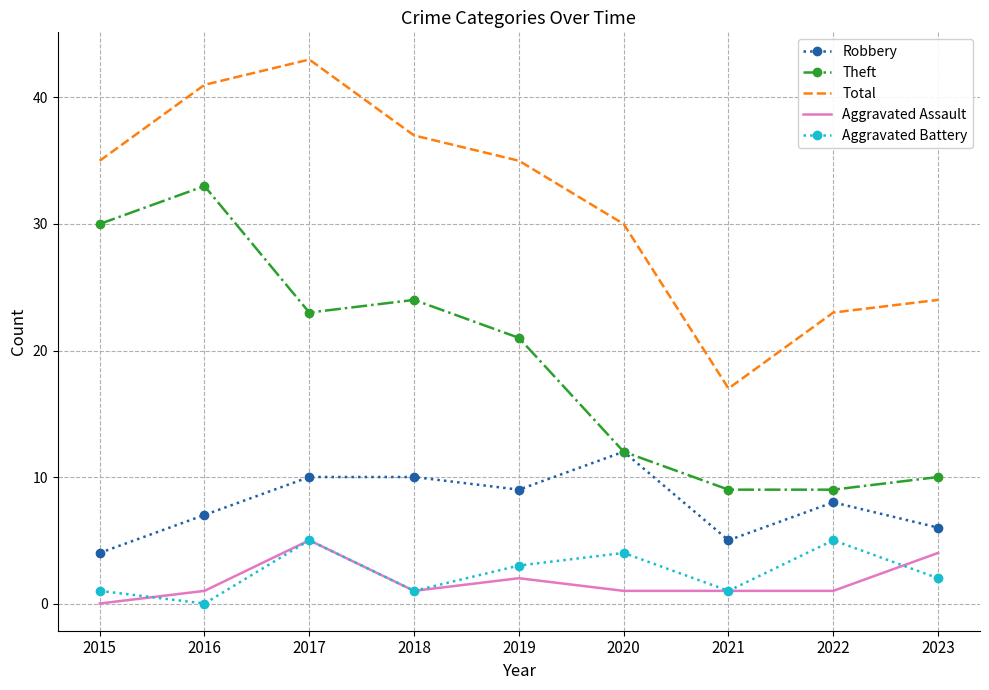

What are all the series names shown in the legend?

Robbery, Theft, Total, Aggravated Assault, Aggravated Battery